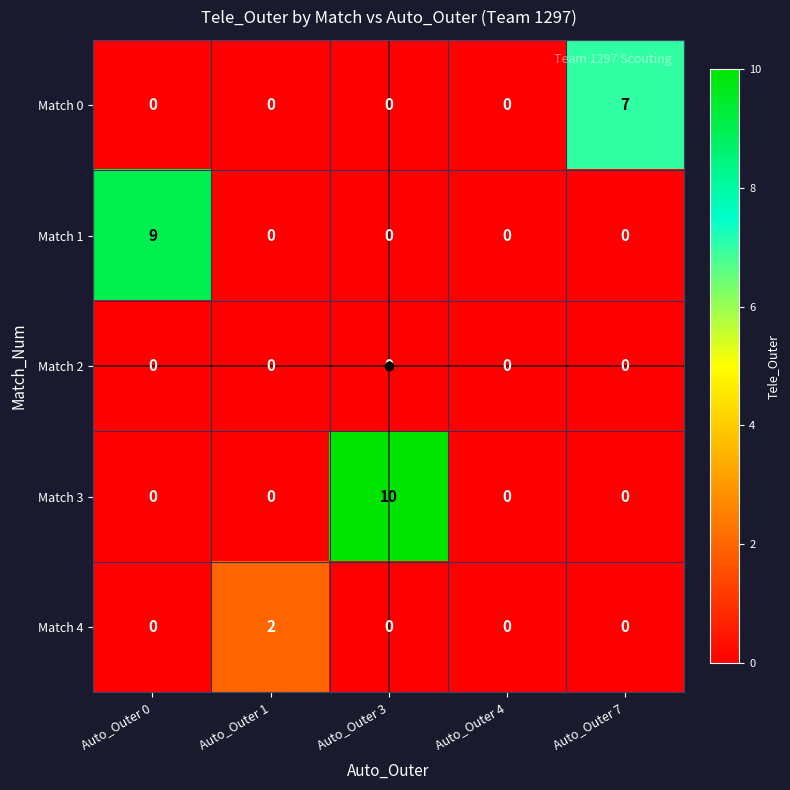

Rank the series by their maximum value, from highest to lowest.

Match 3, Match 1, Match 0, Match 4, Match 2